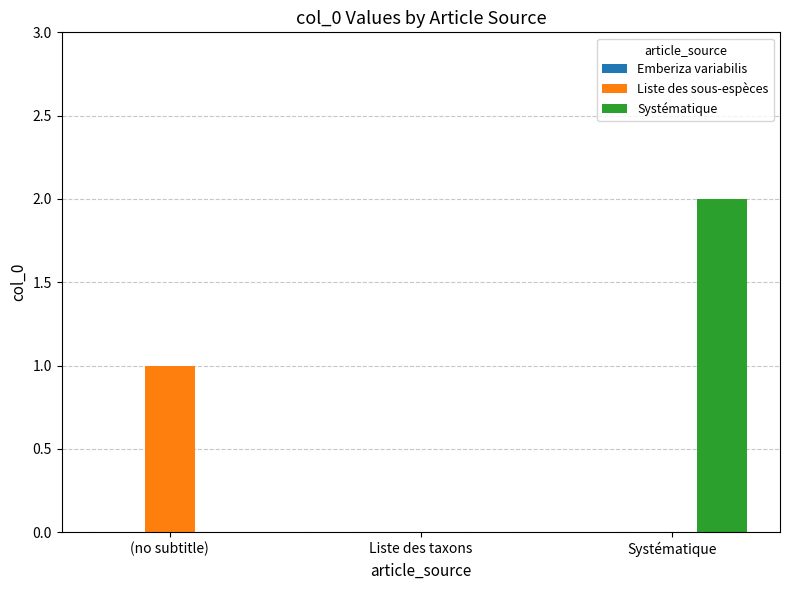

What is the spread (max minus min) of values at (no subtitle)?

1